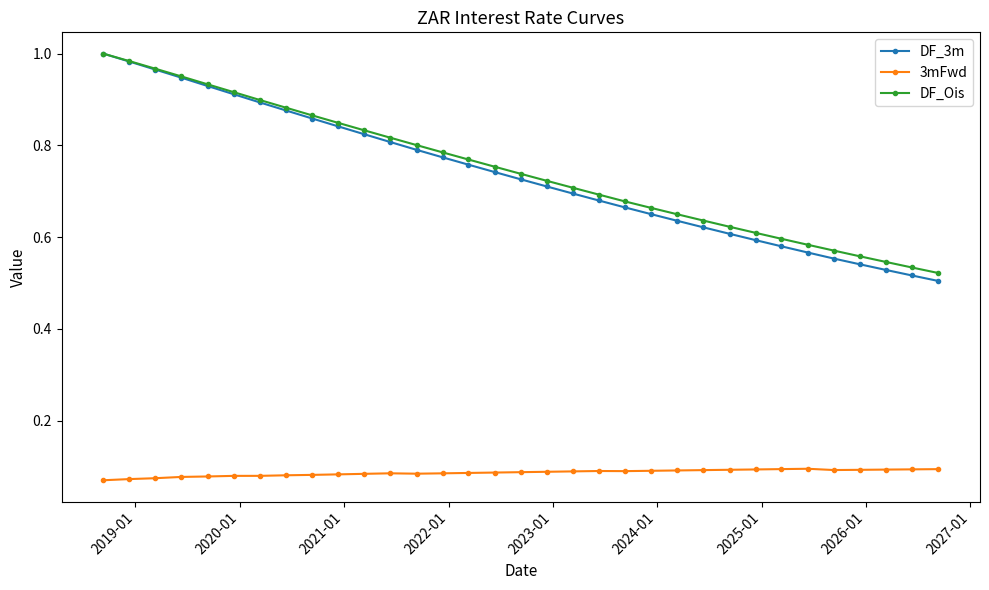

True or false: 3mFwd has more than 2 points higher than both neighbors.

True